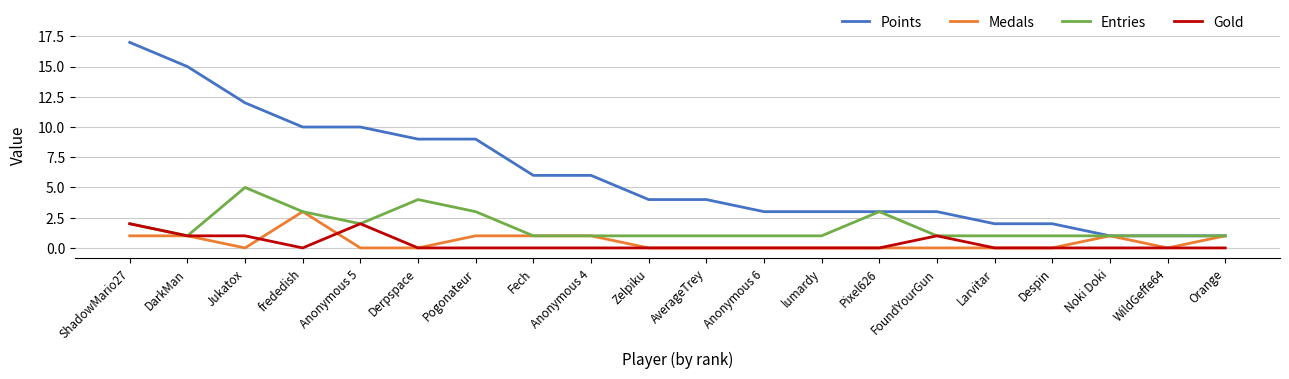

Between Anonymous 5 and Noki Doki, which series saw the biggest shift?

Points